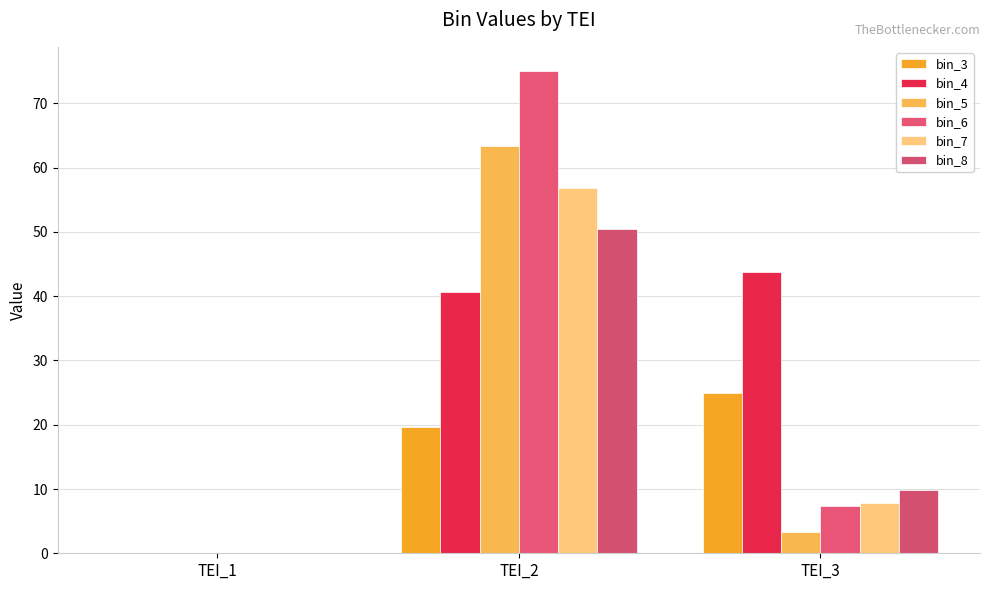

The value of bin_6 at TEI_1 is 50.7. True or false?

False